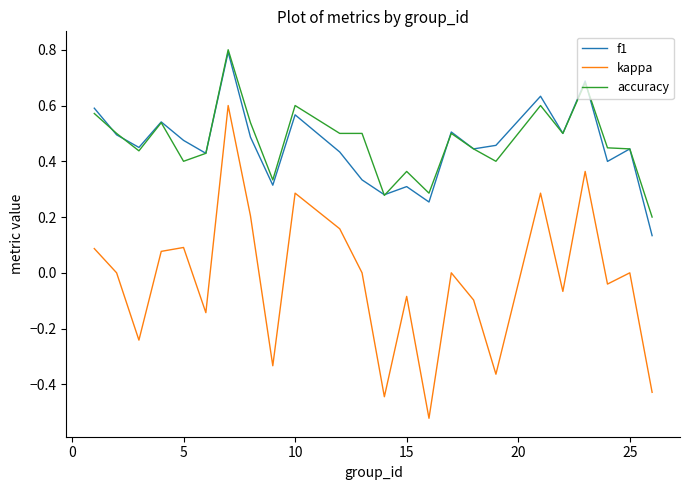

True or false: f1 and kappa intersect in this chart.

False